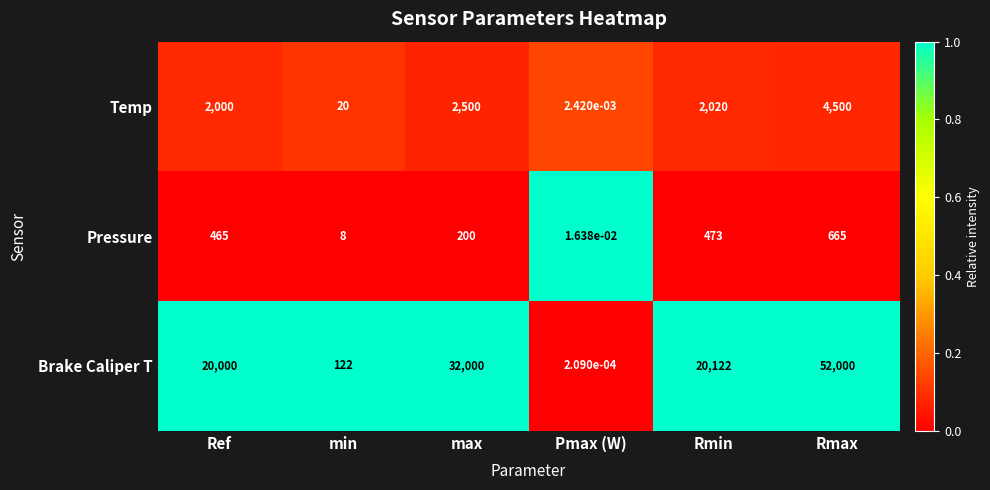

The Temp series shows 20.0 at min. True or false?

True